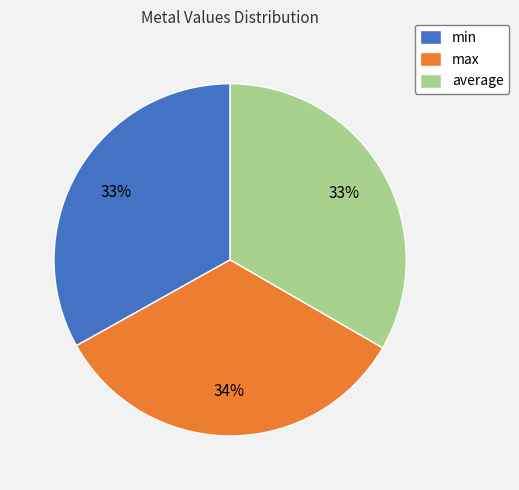

To the nearest percent, what portion does max represent?

34%